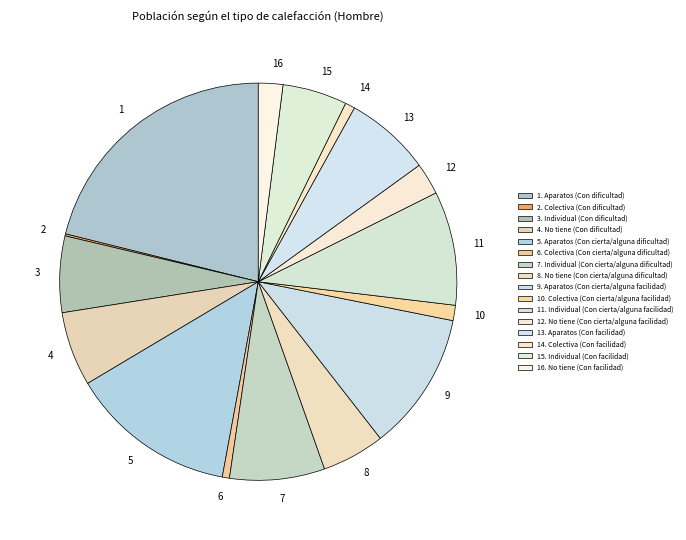

True or false: 7 accounts for 15% of the total.

False